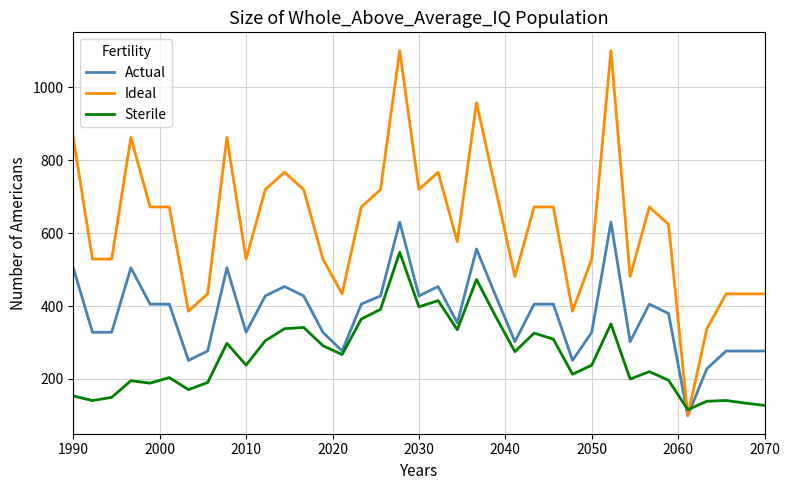

Count the number of categories in the chart.

37